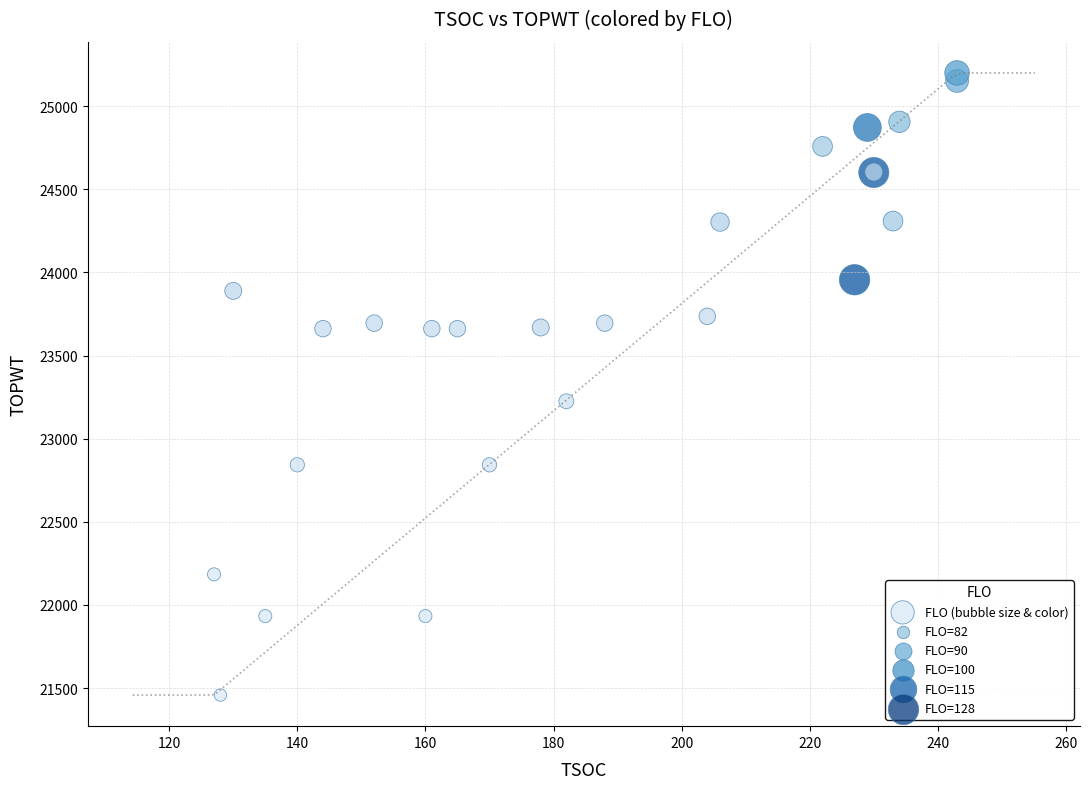

What Y value in the scatter plot is closest to 23329?

23225